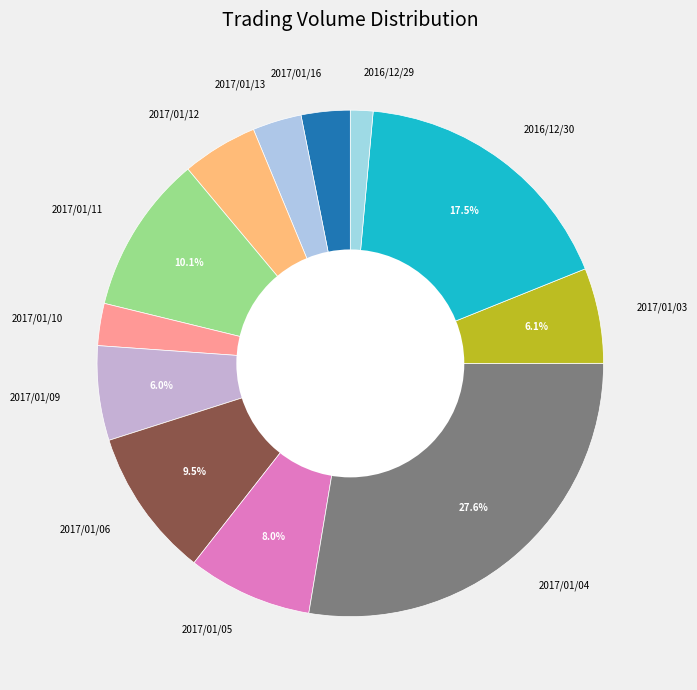

To the nearest percent, what is the difference between the 2017/01/05 and 2017/01/03 slice percentages?

2%